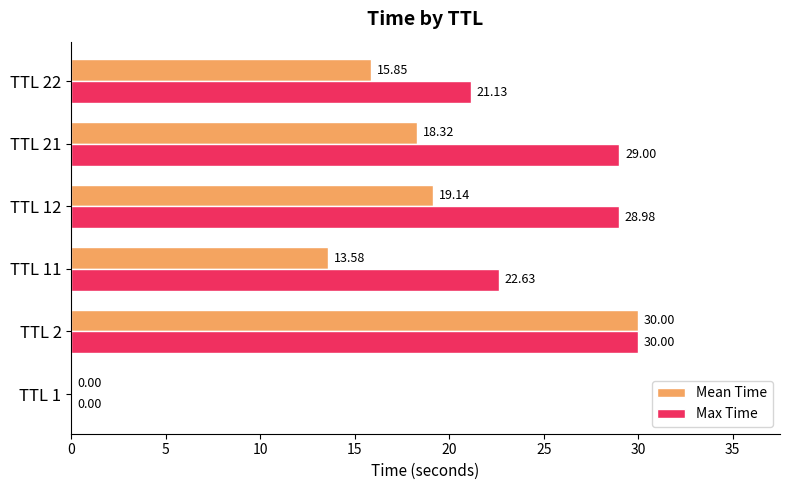

What are all the series names shown in the legend?

Mean Time, Max Time